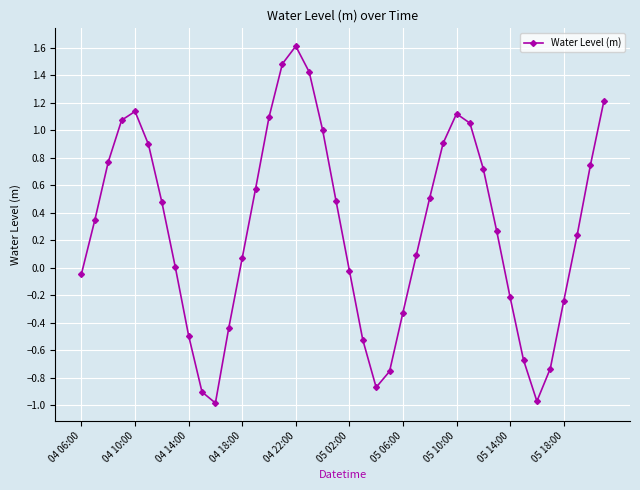

What is the maximum value shown in the chart?

1.6